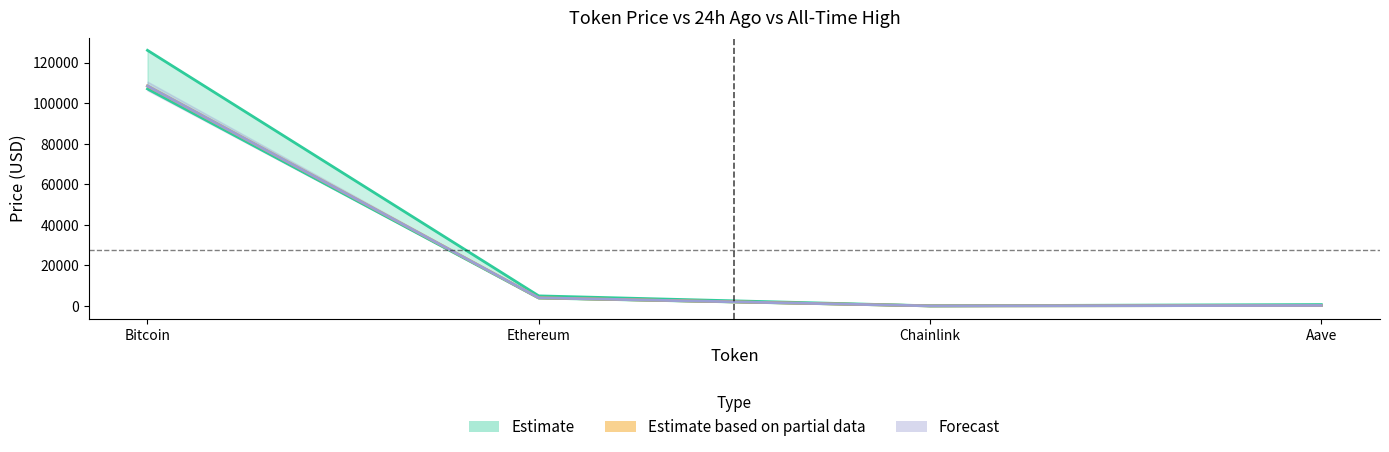

Rank the categories by allTimeHigh value from highest to lowest.

Bitcoin, Ethereum, Aave, Chainlink